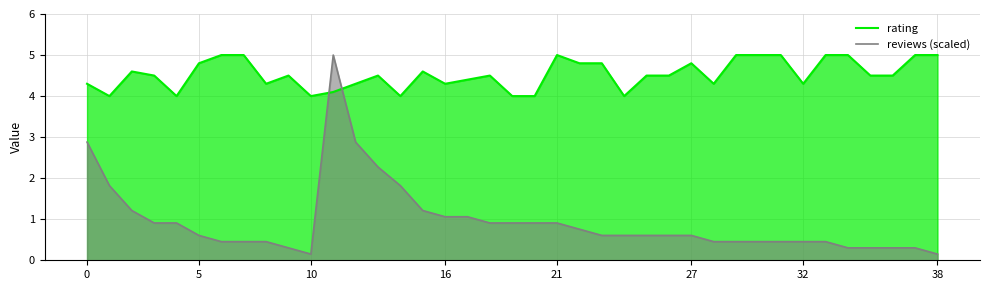

Rank the series at 34 from highest to lowest value.

rating, reviews (scaled)